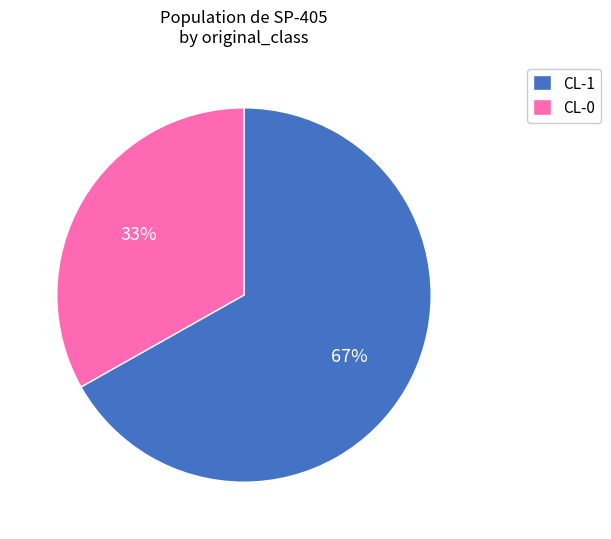

Is CL-0 the majority of the pie?

No